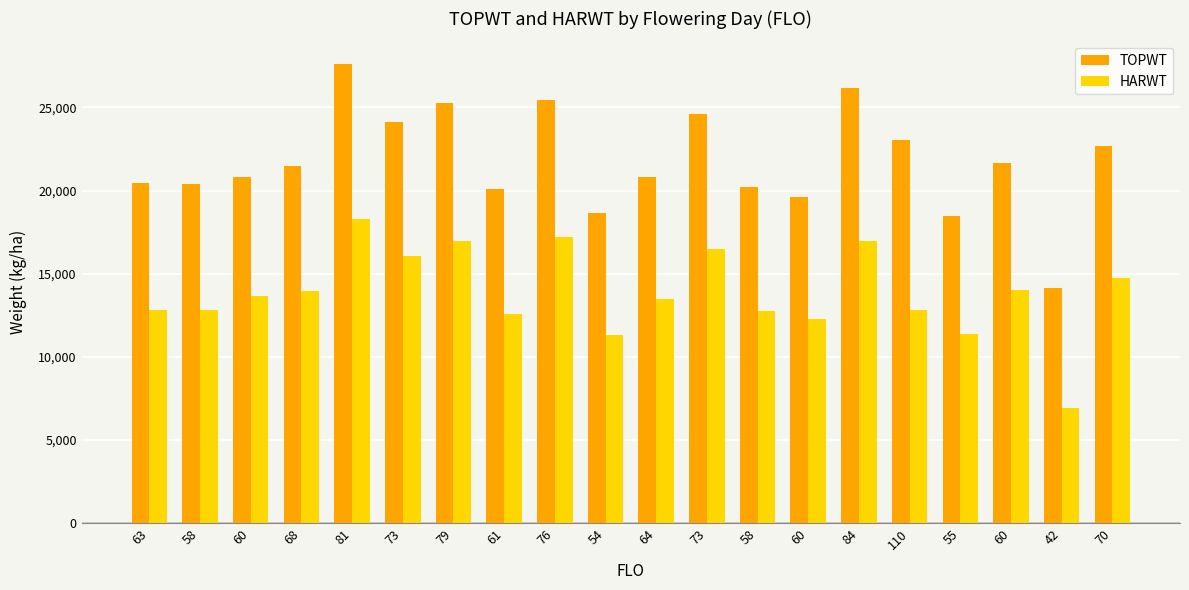

Does the chart contain stacked bars?

No